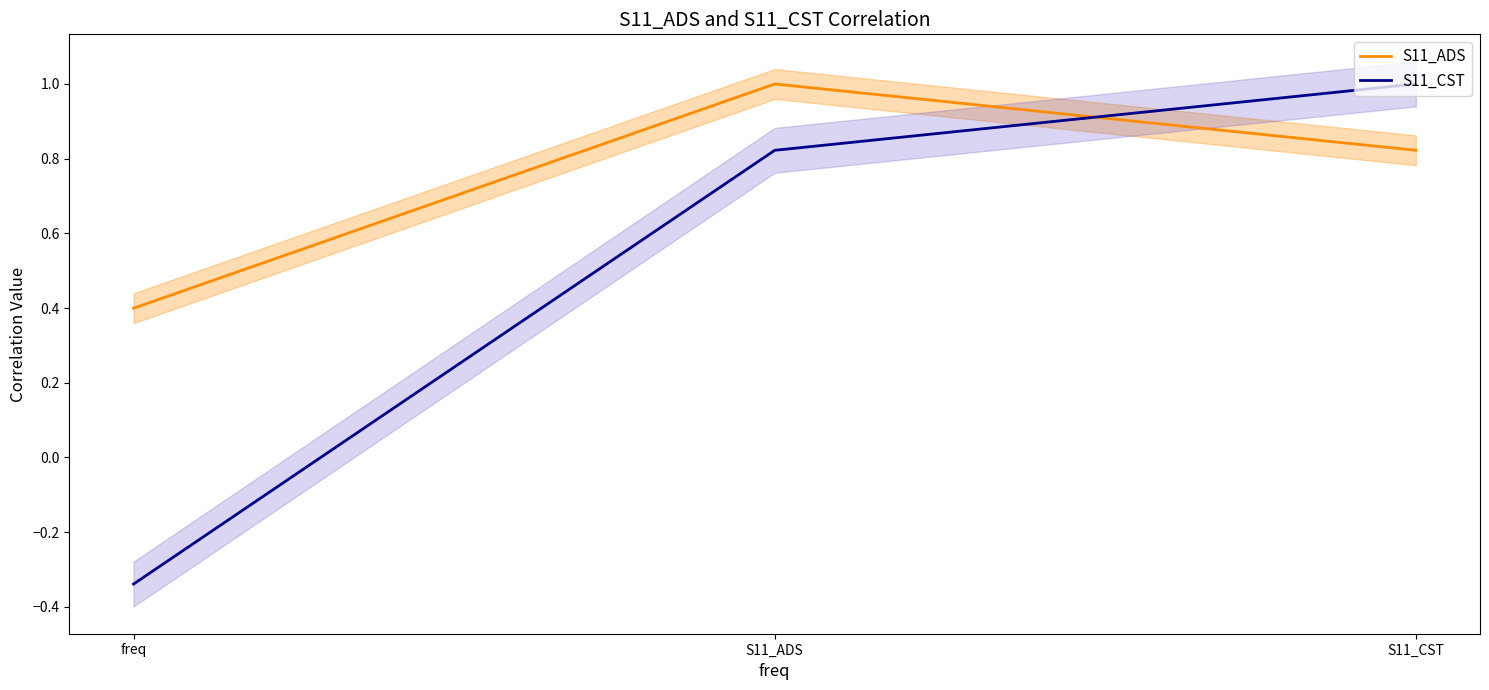

What is the value of the S11_ADS point at the 1st from the left?

0.4